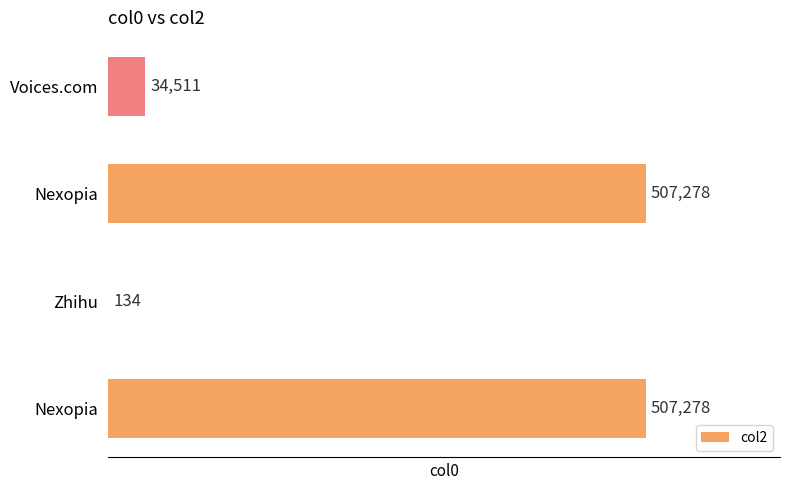

How many data points does each series have?

4